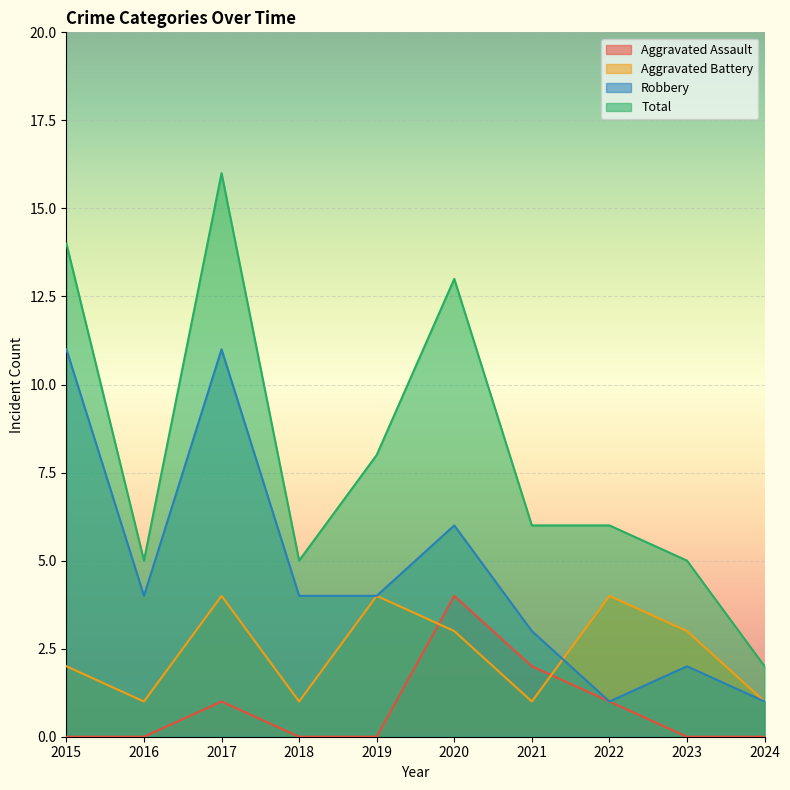

How many series are shown in this chart?

4